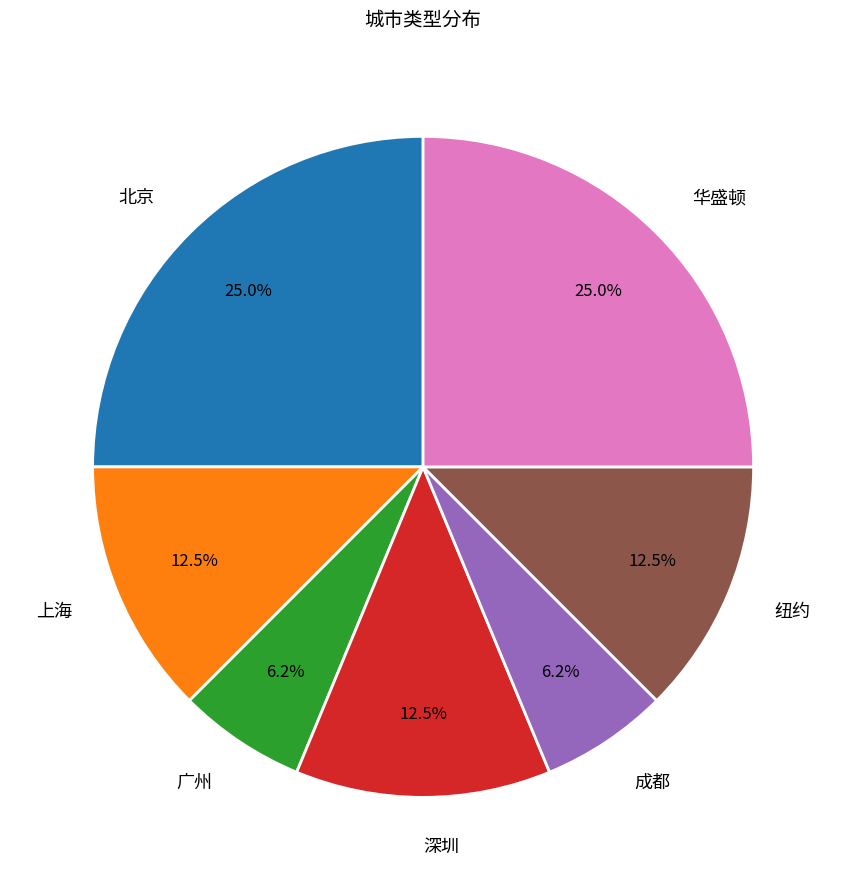

To the nearest percent, what percentage of the pie is 华盛顿?

25%